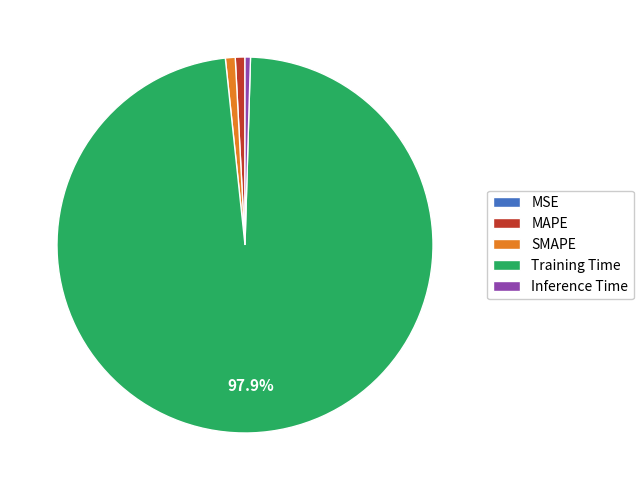

Combined, do SMAPE and Training Time account for over 50%?

Yes